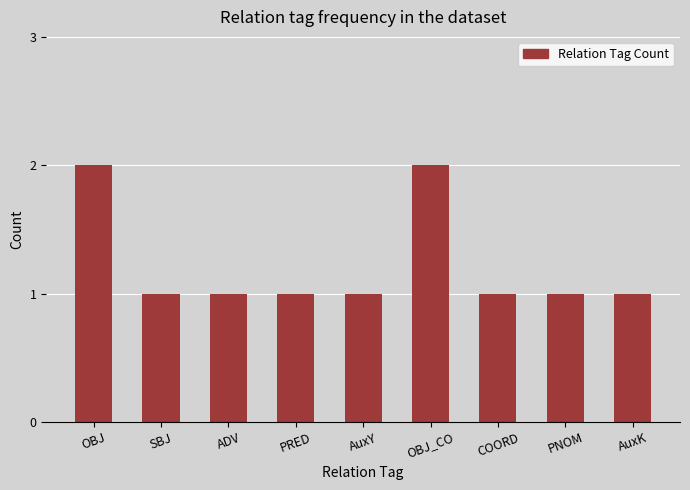

What is the difference between the second highest and minimum values?

1